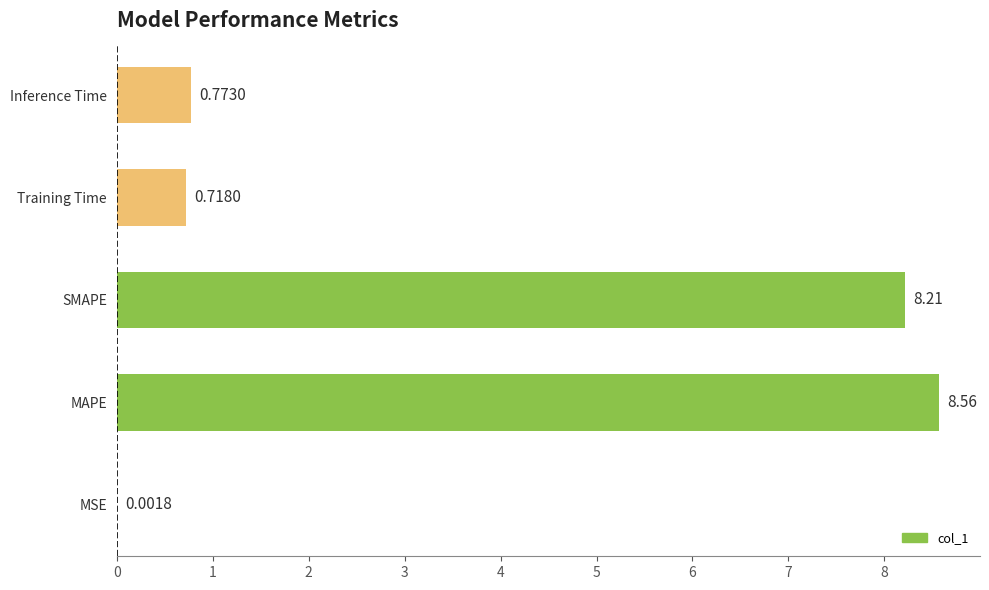

What is the average value?

3.7